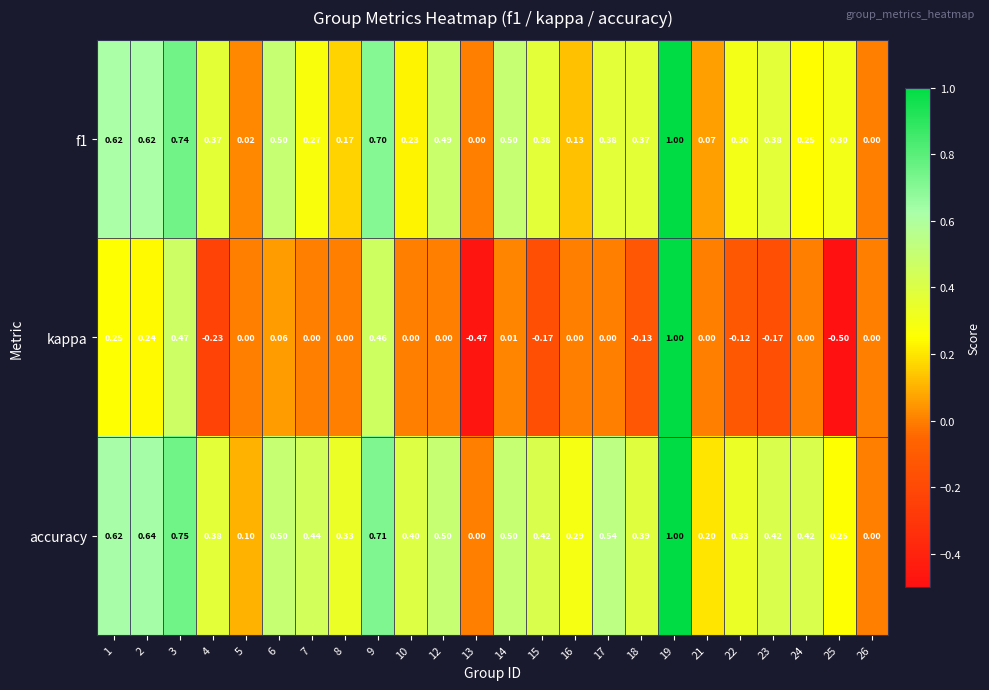

Is the value of f1 at 13 greater than the value of kappa at 13?

Yes